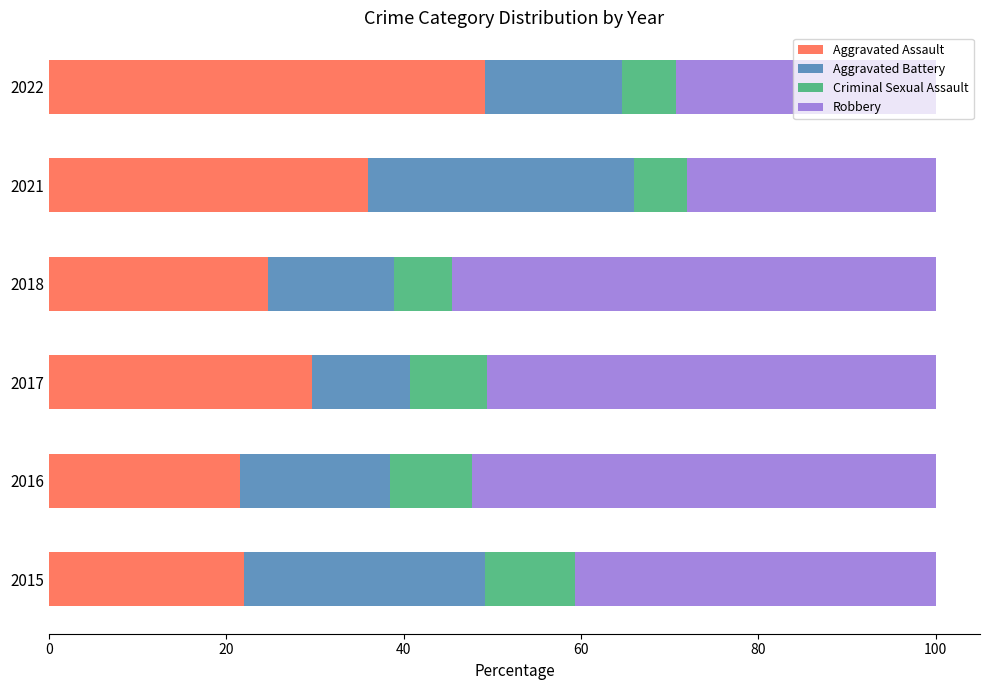

Read the Aggravated Assault value at 2017.

29.6